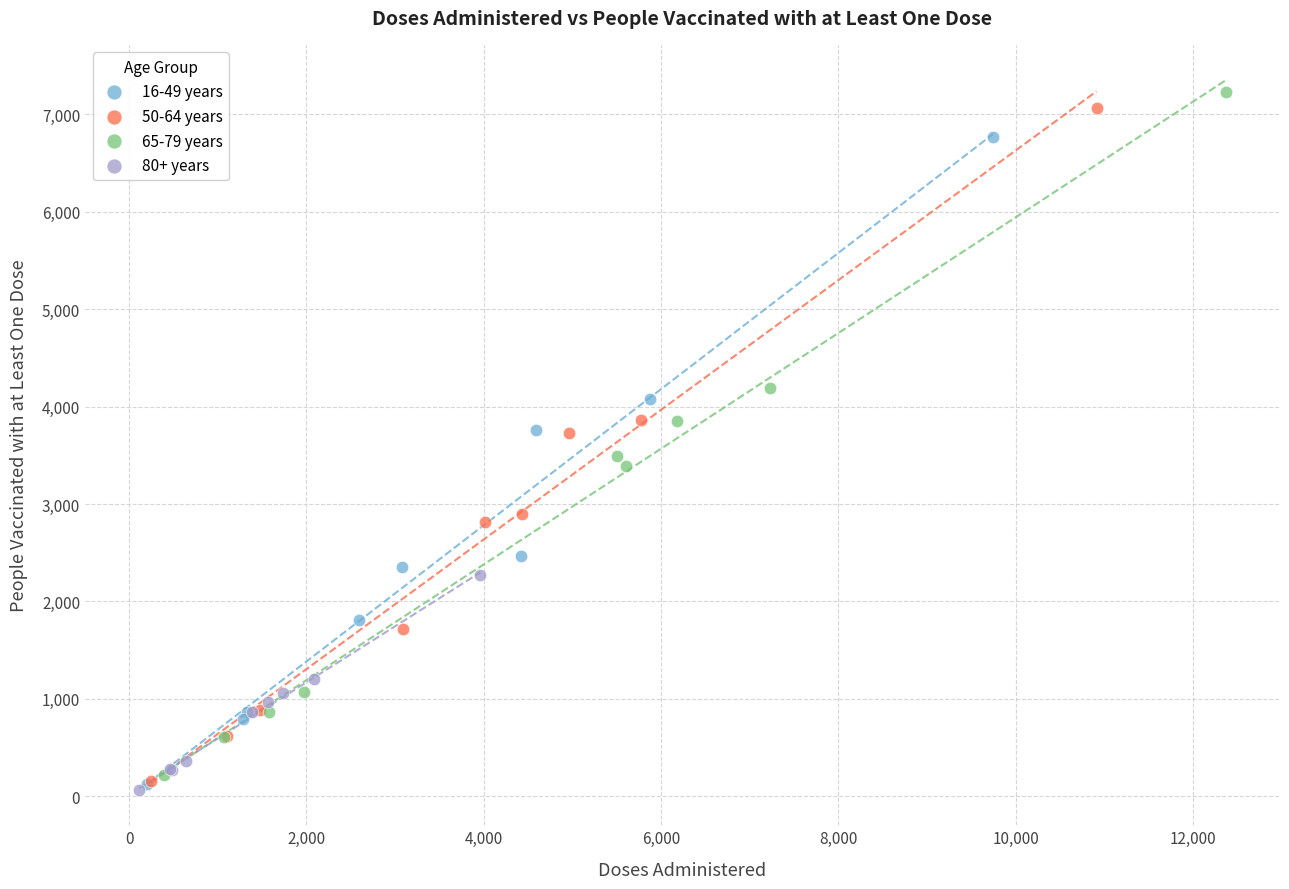

Which series contains the highest Y value?

65-79 years